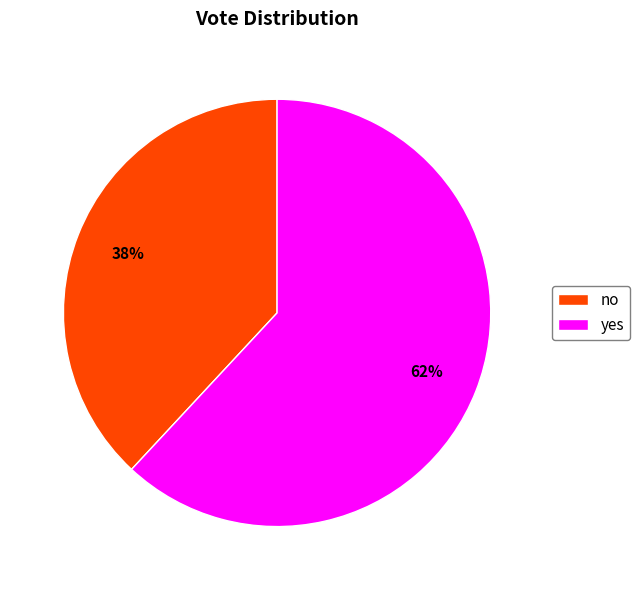

What is the ratio of the value at no to the value at yes?

0.6